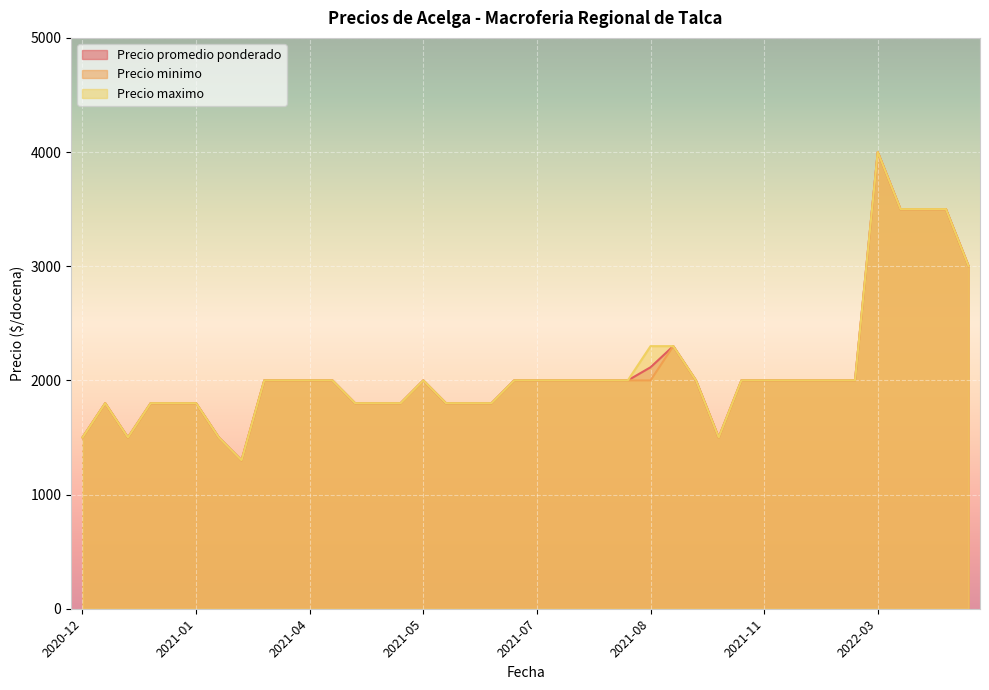

The value of Precio minimo at 2021-04-06 is 2000. True or false?

True